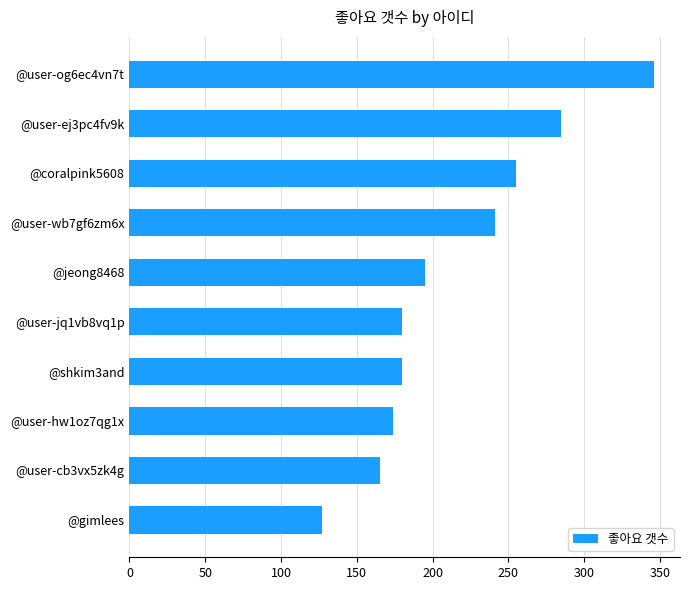

Which category has the highest value across all series?

@user-og6ec4vn7t